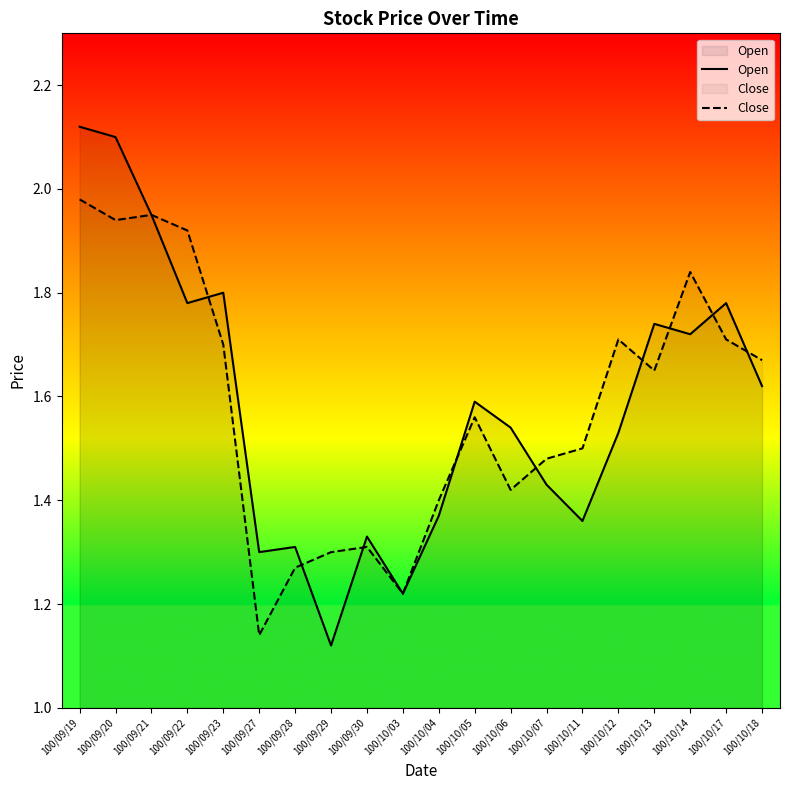

What is the highest value of the Close series?

2.0